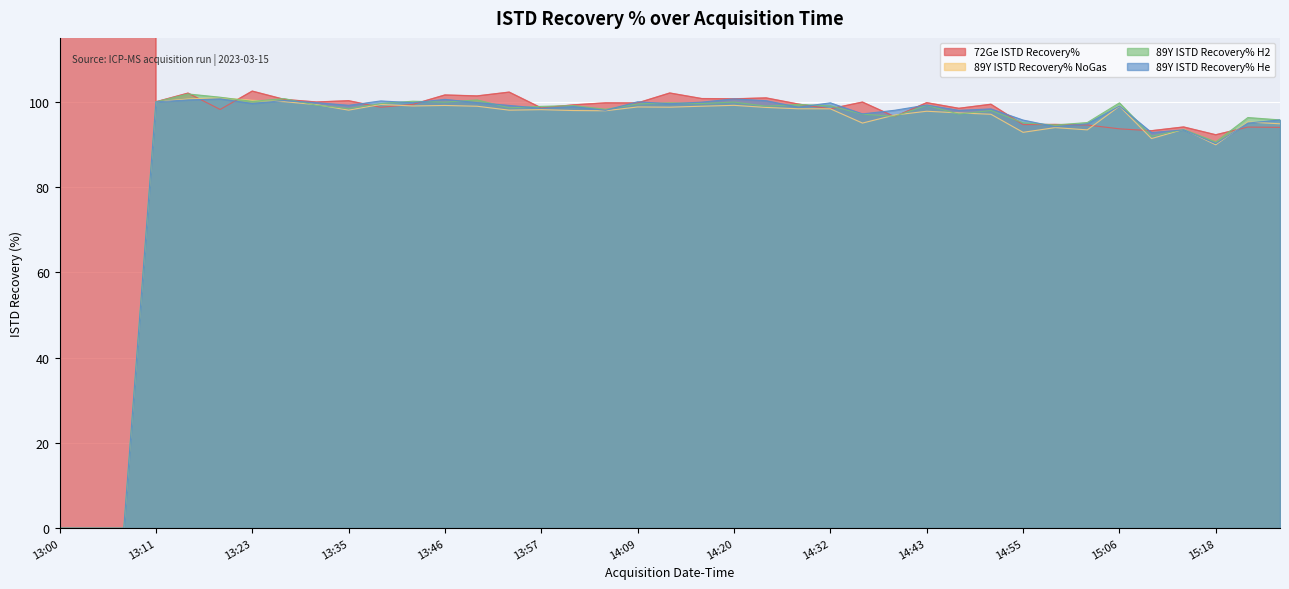

What is the maximum value for 89Y ISTD Recovery% H2?

101.9